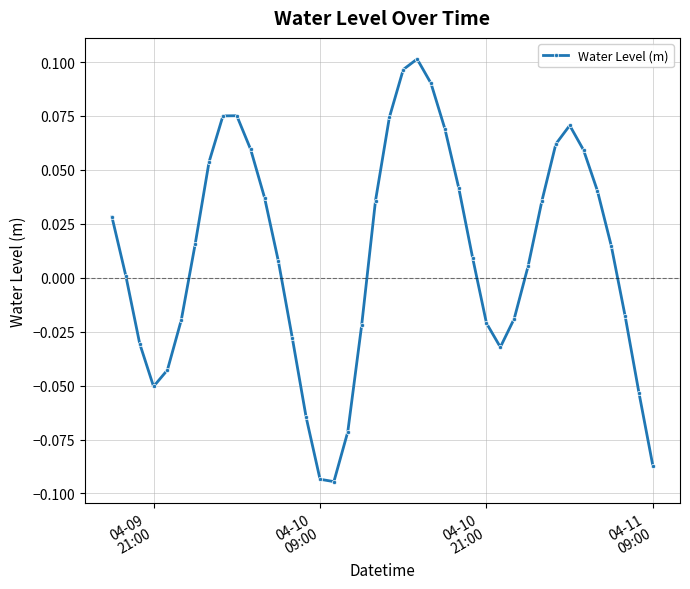

How many values are above zero?

24